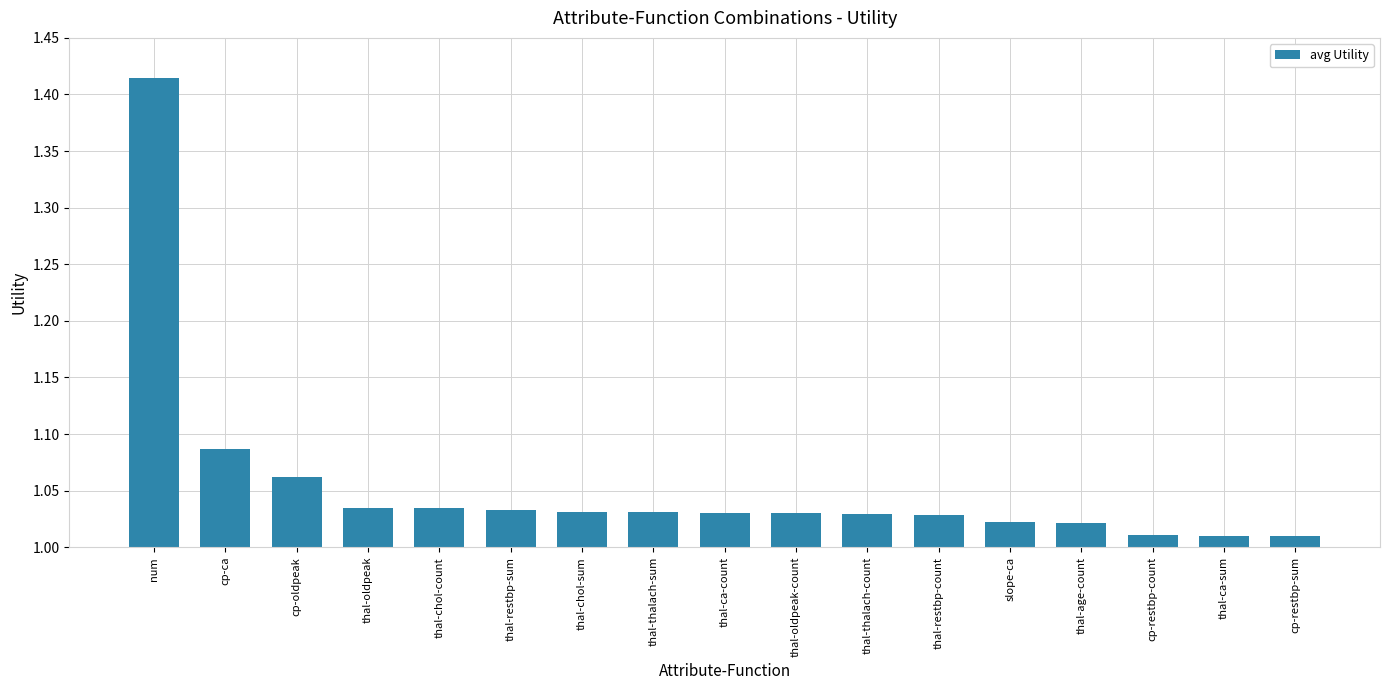

What is the label of the 5th bar from the left?

thal-chol-count